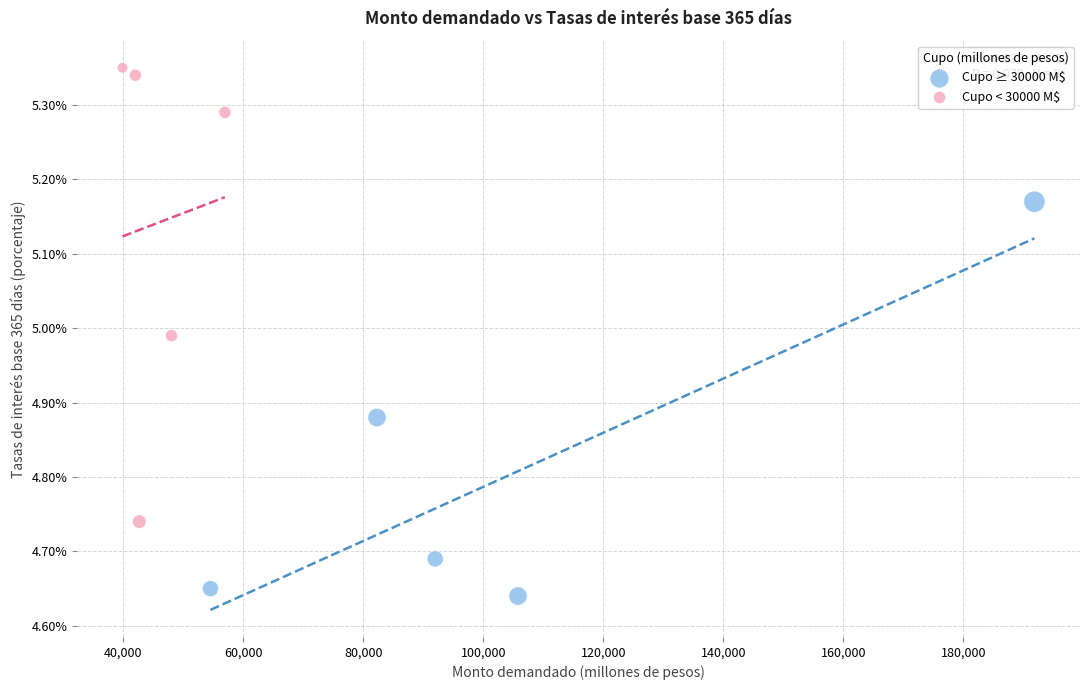

Which series has the widest spread of Y values?

Cupo < 30000 M$